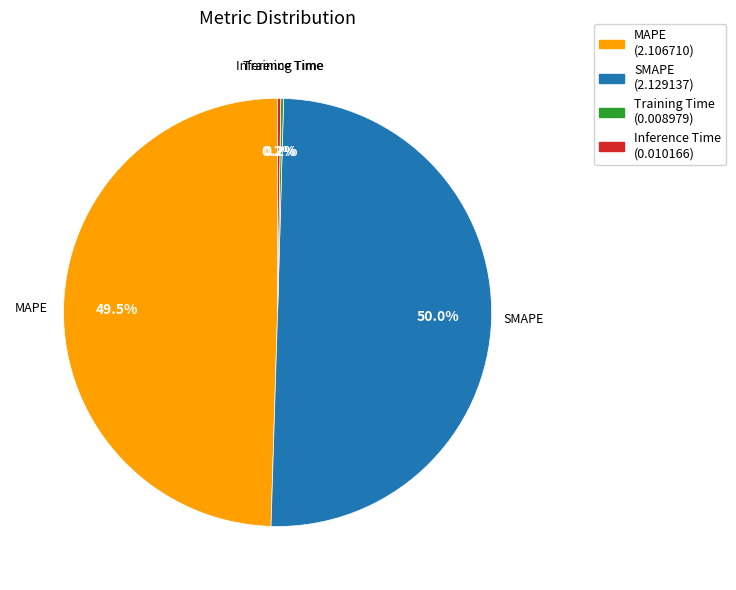

What portion of the pie excludes MAPE?

50.5%